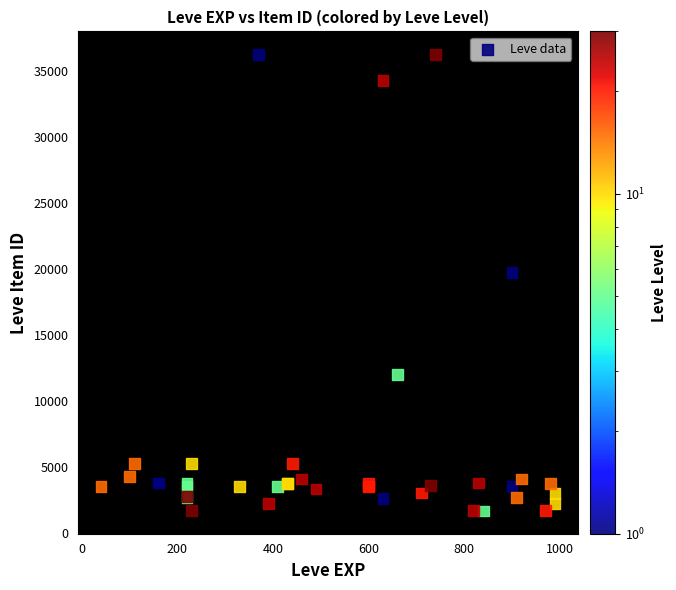

What Y value in the scatter plot is closest to 18967?

19744